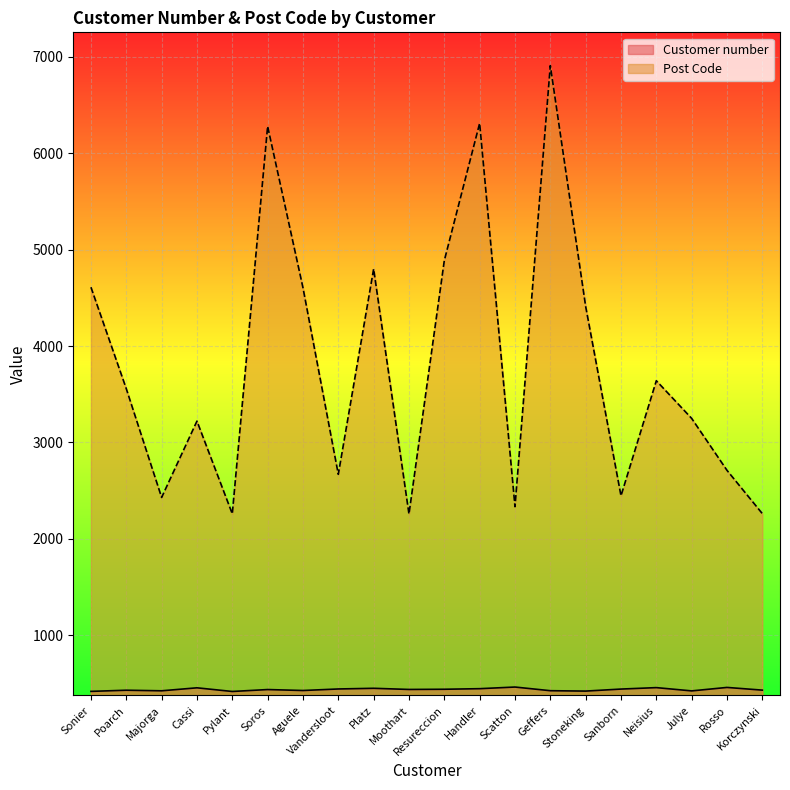

What is the label of the 18th point from the right?

Majorga